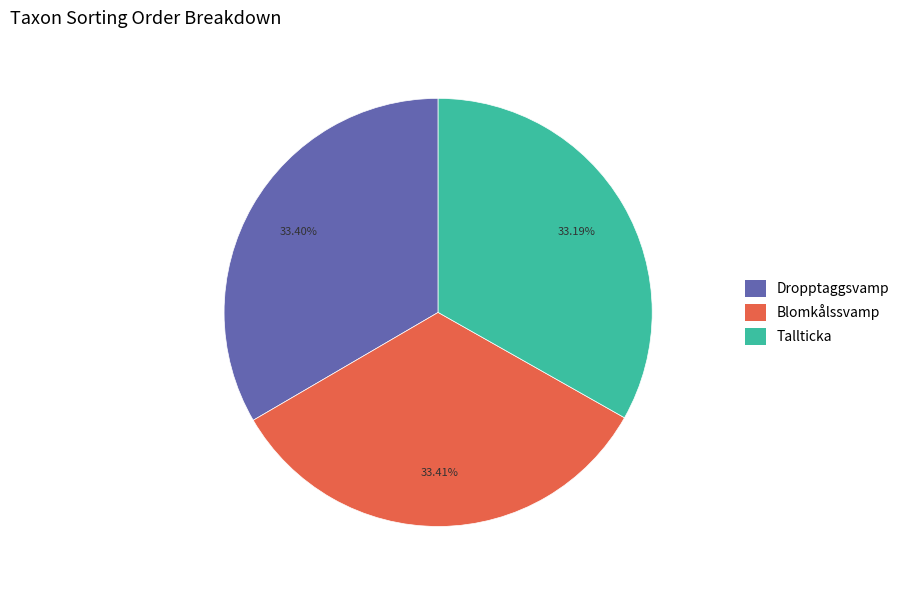

Does any single category account for the majority?

No